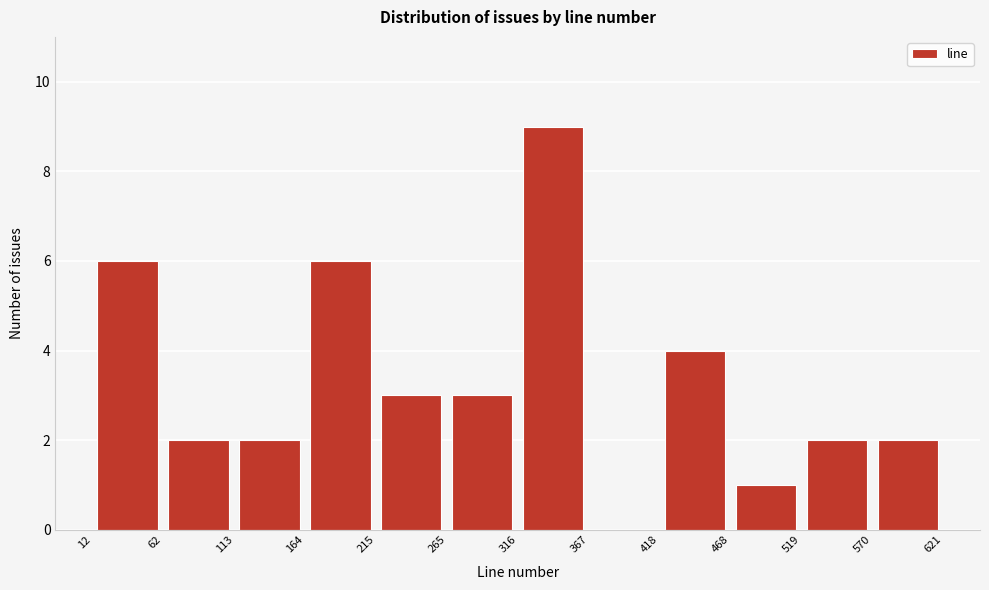

Reading left to right, list every bar in this chart as the range it spans on the x-axis followed by its height. The values are not printed on the chart, so give them approximately, as read against the axis.

12 to 62: 6
62 to 113: 2
113 to 164: 2
164 to 215: 6
215 to 265: 3
265 to 316: 3
316 to 367: 9
367 to 418: 0
418 to 468: 4
468 to 519: 1
519 to 570: 2
570 to 621: 2